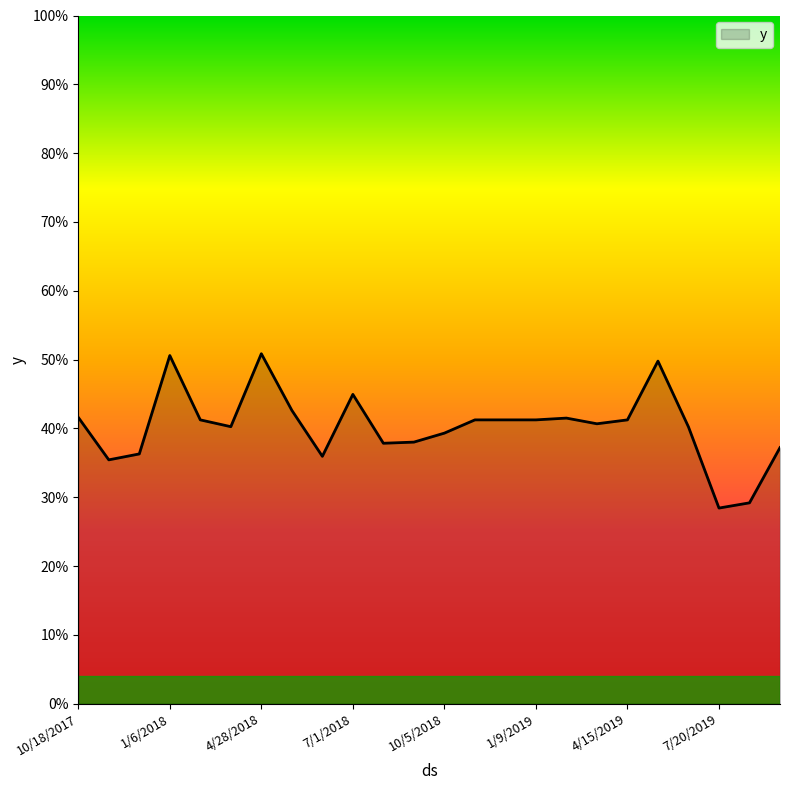

Rank the categories by value from highest to lowest.

4/28/2018, 1/6/2018, 5/17/2019, 7/1/2018, 5/30/2018, 10/18/2017, 2/26/2019, 2/7/2018, 11/22/2018, 12/8/2018, 1/9/2019, 4/15/2019, 3/30/2019, 3/27/2018, 6/18/2019, 10/5/2018, 9/3/2018, 8/18/2018, 9/22/2019, 12/5/2017, 6/15/2018, 11/3/2017, 8/5/2019, 7/20/2019